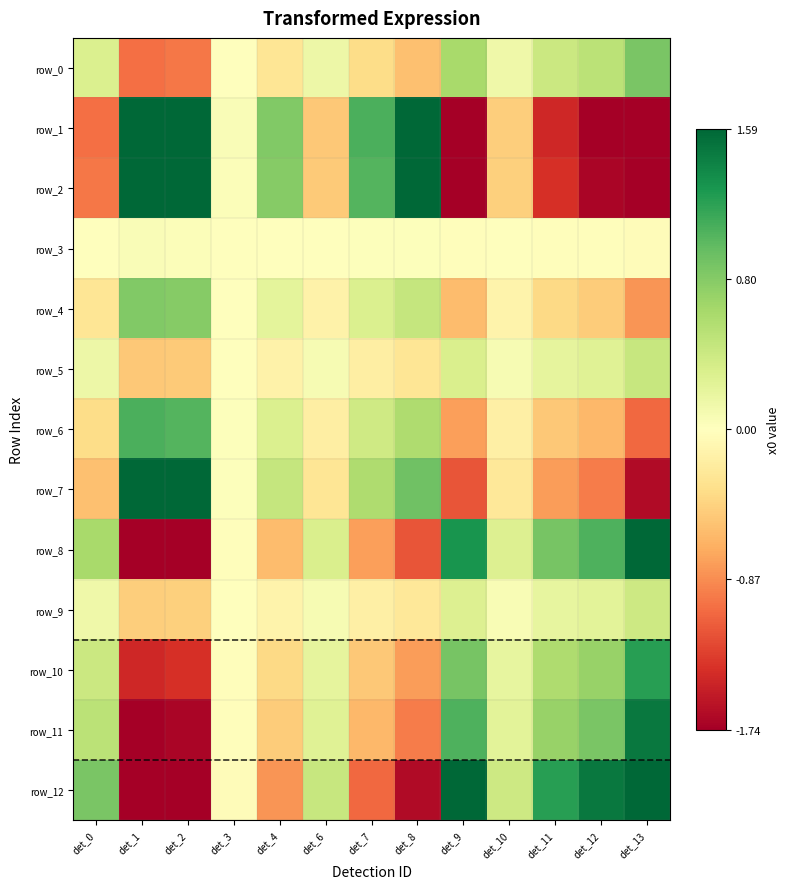

What is the smallest value displayed?

-1.0